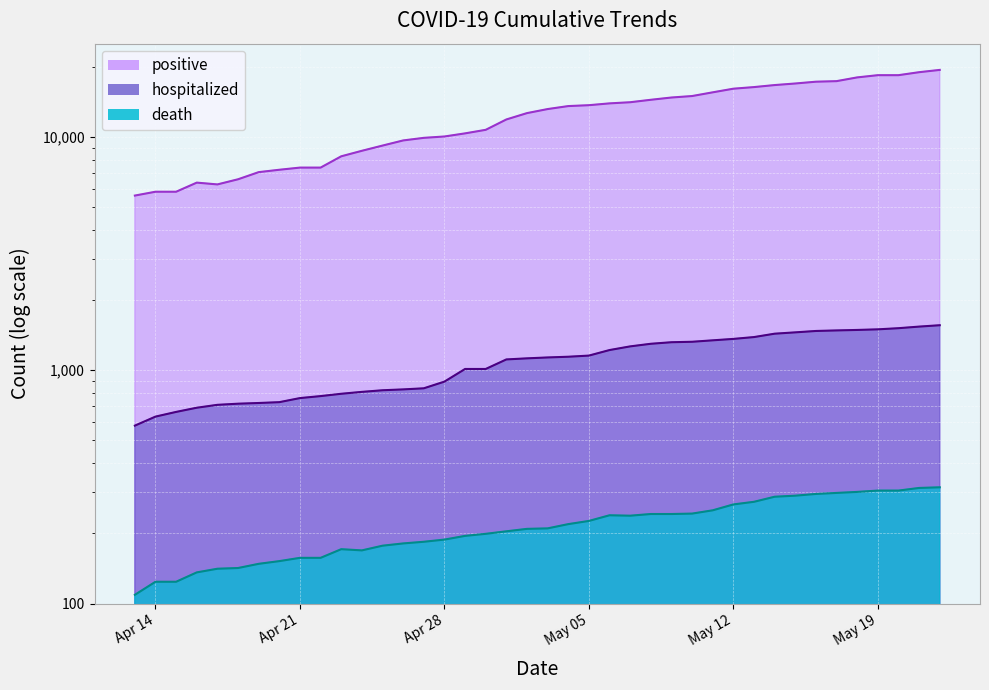

True or false: death and positive cross at least once.

False